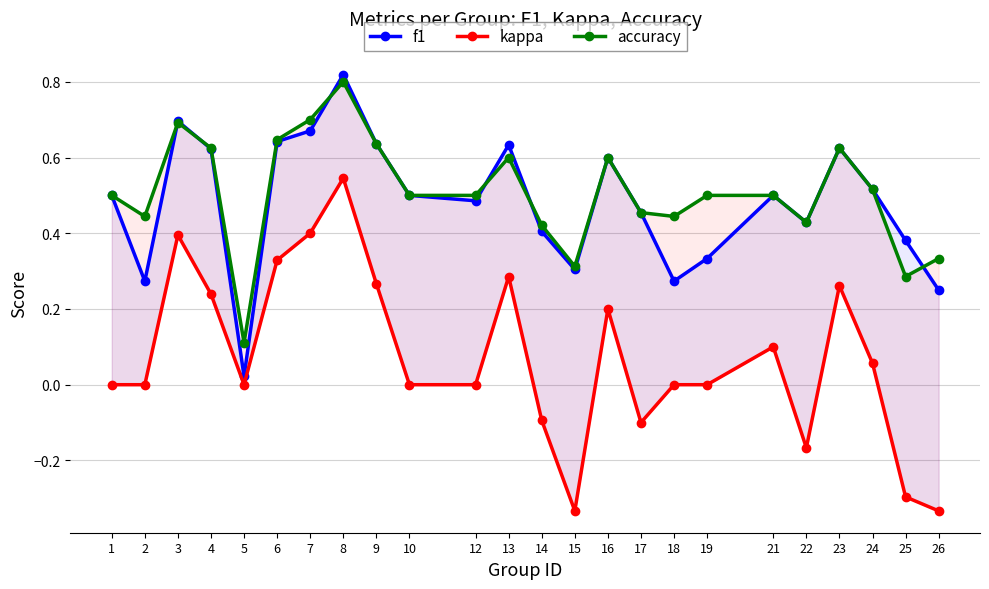

Which series changed the most between 13 and 22?

kappa